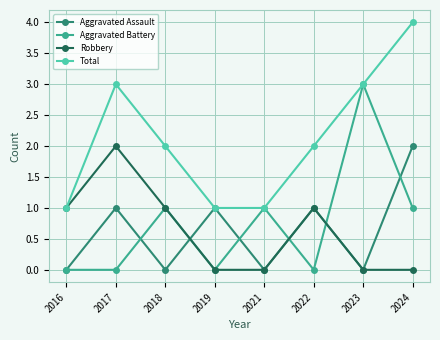

Count the Aggravated Battery values in the range 0 to 1.

7